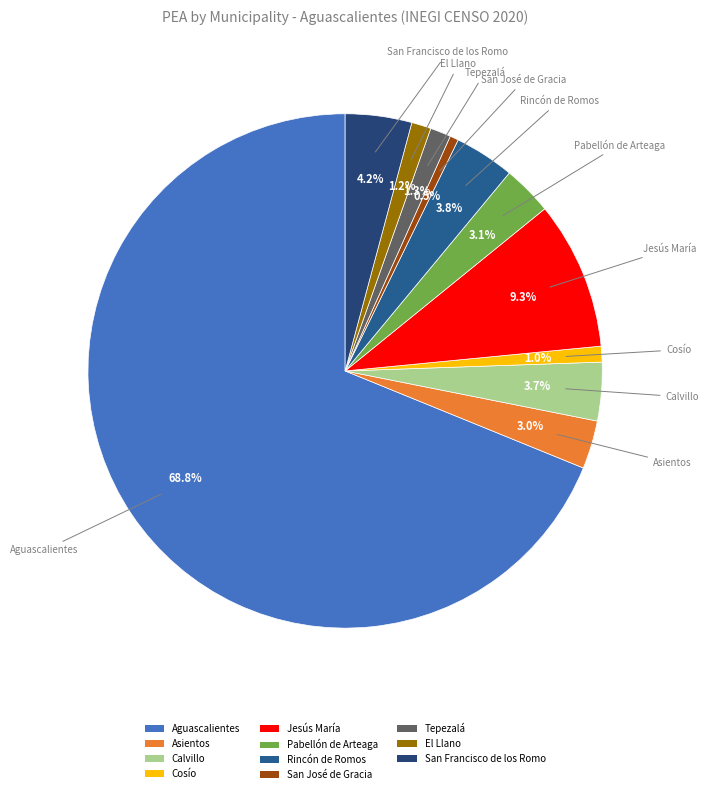

To the nearest percent, what is the combined percentage of Tepezalá and Pabellón de Arteaga?

4%